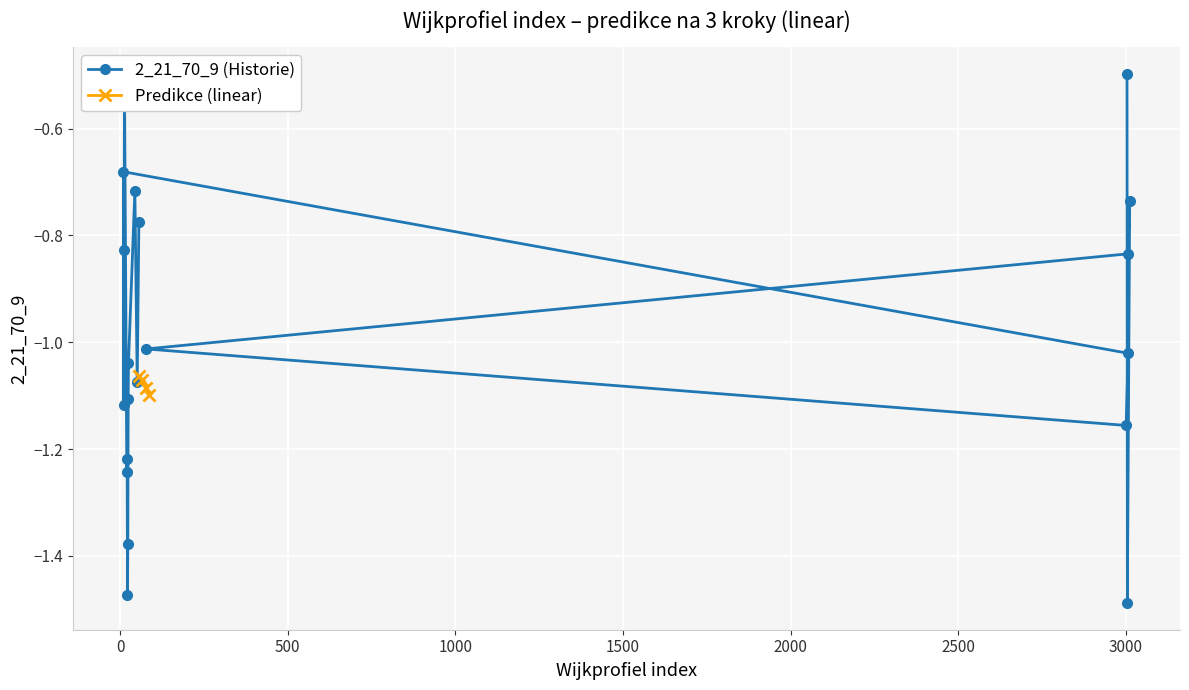

Between 44 and 3003, which is larger?

3003